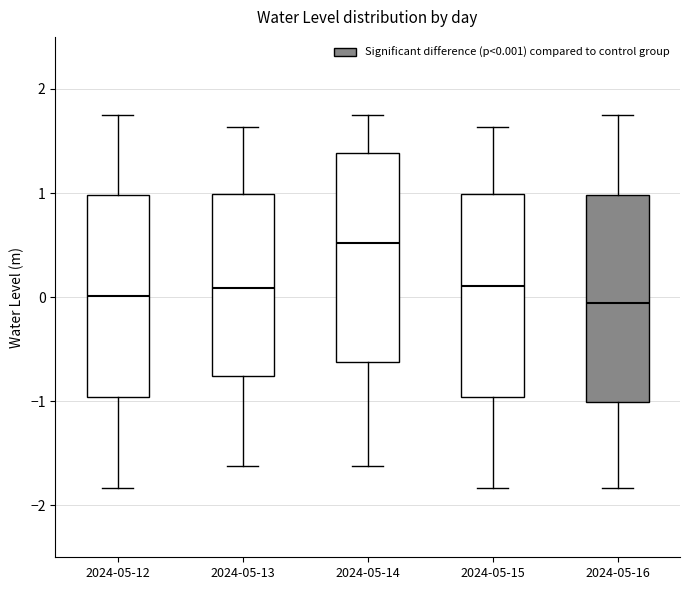

Reading left to right, transcribe this box plot: for each box, give where its median line is, the range the box spans, and where its two whiskers end, as read against the y-axis. The values are not printed on the chart, so give them approximately, as read against the axis.

2024-05-12: median 0.0, box -1.0 to 1.0, whiskers -1.8 to 1.7
2024-05-13: median 0.1, box -0.8 to 1.0, whiskers -1.6 to 1.6
2024-05-14: median 0.5, box -0.6 to 1.4, whiskers -1.6 to 1.7
2024-05-15: median 0.1, box -1.0 to 1.0, whiskers -1.8 to 1.6
2024-05-16: median -0.1, box -1.0 to 1.0, whiskers -1.8 to 1.7